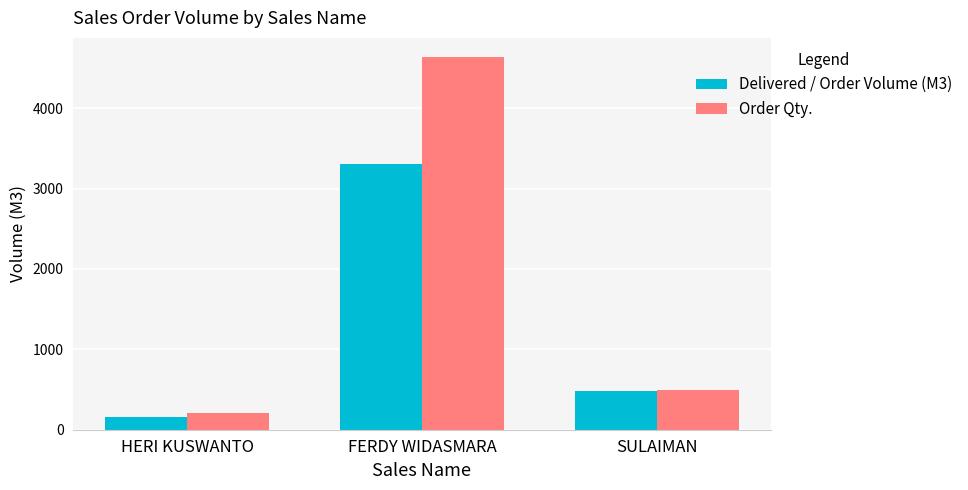

What is the spread (max minus min) of values at SULAIMAN?

10.0